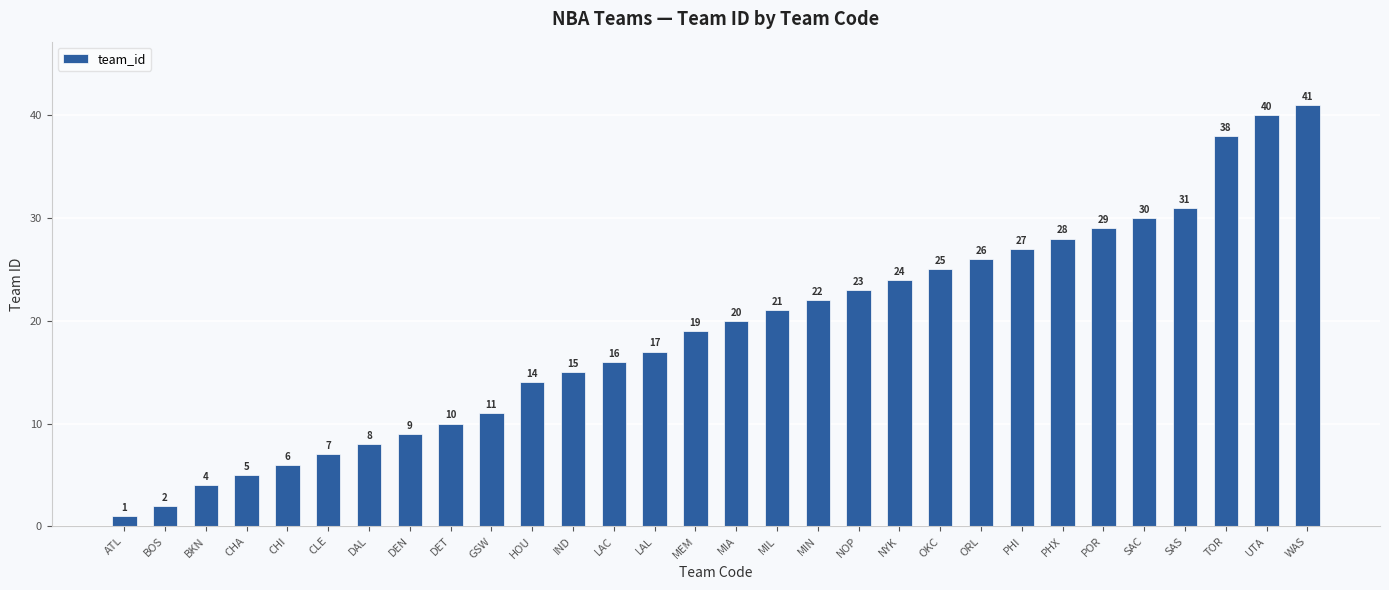

List the labels in order of value, smallest first.

ATL, BOS, BKN, CHA, CHI, CLE, DAL, DEN, DET, GSW, HOU, IND, LAC, LAL, MEM, MIA, MIL, MIN, NOP, NYK, OKC, ORL, PHI, PHX, POR, SAC, SAS, TOR, UTA, WAS